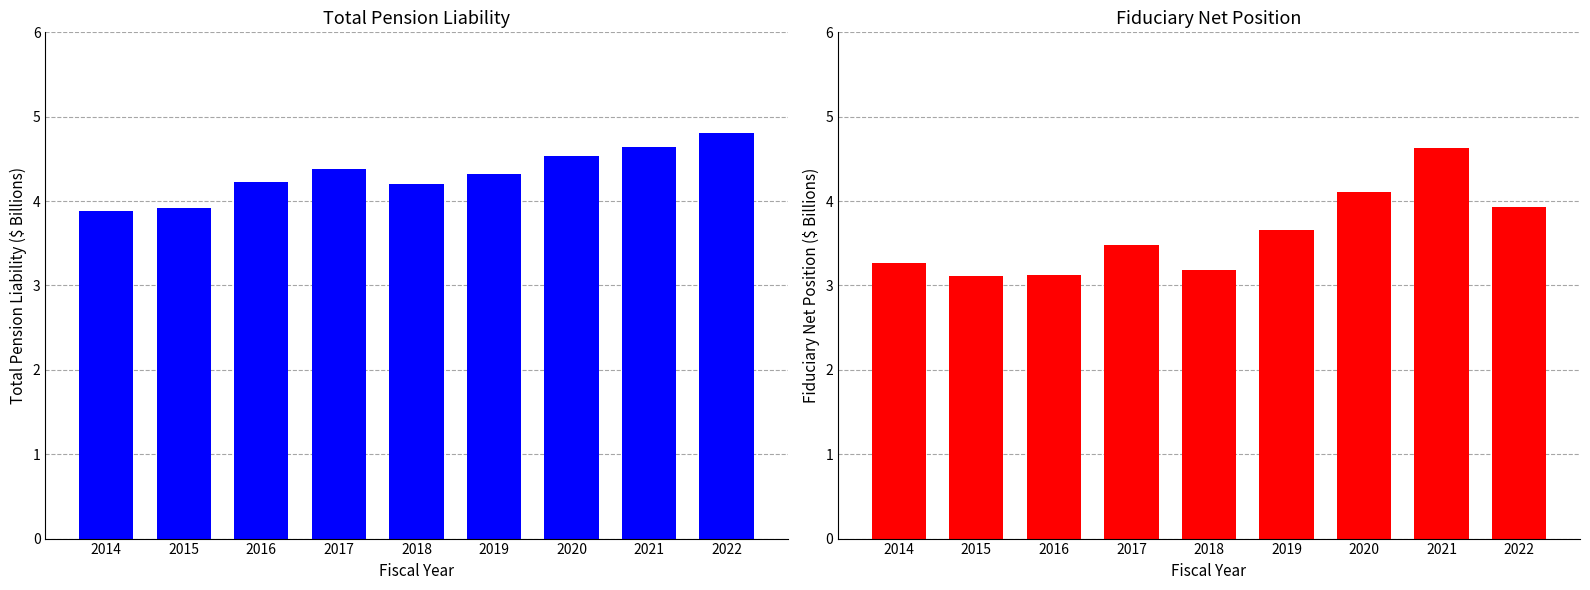

The Total Pension Liability series shows 2.6 at 2014. True or false?

False